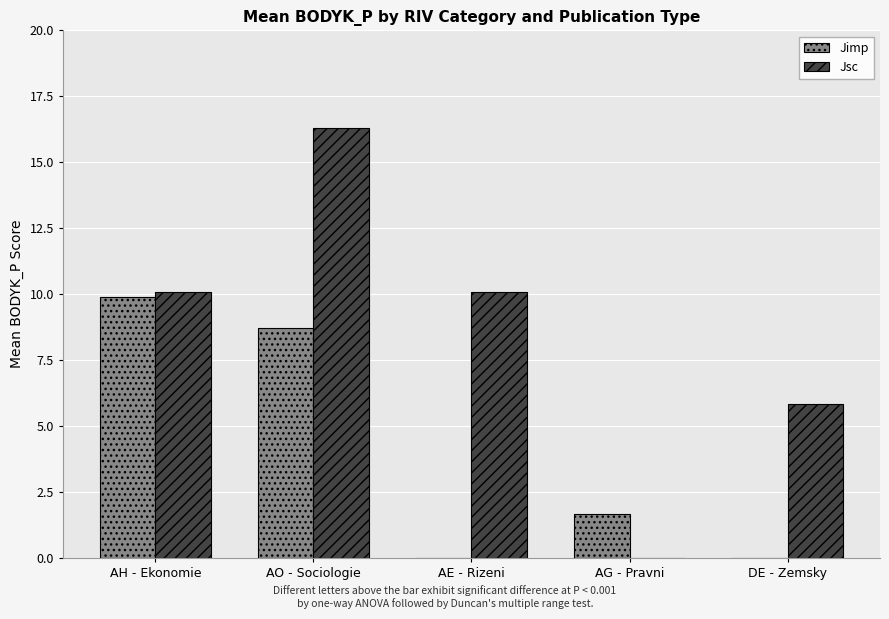

The value of Jimp at AH - Ekonomie is 17.5. True or false?

False